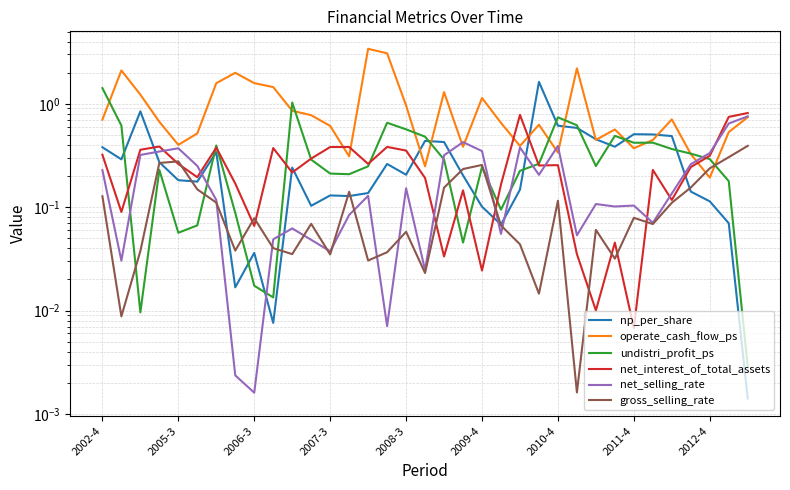

What is the value of the net_selling_rate point at the 33rd from the left?

0.3